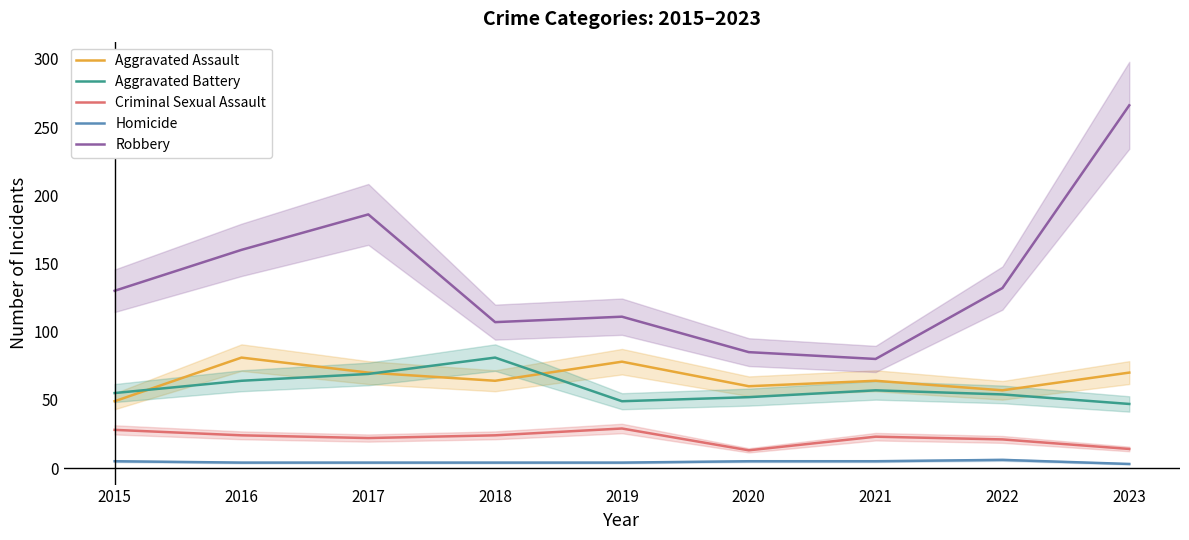

What is the sum of the Robbery values at 2018 and 2020?

192